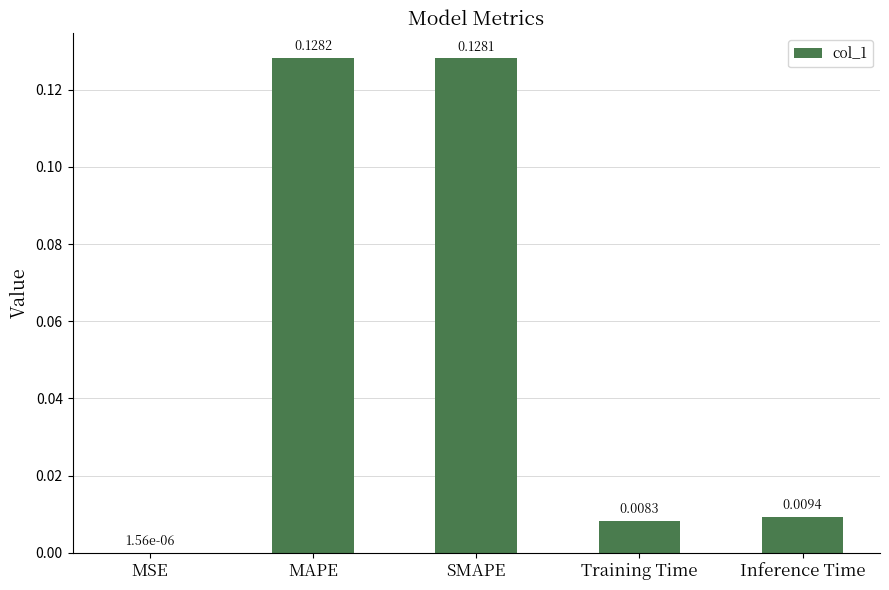

Where is the data nearest to the value 0?

MSE